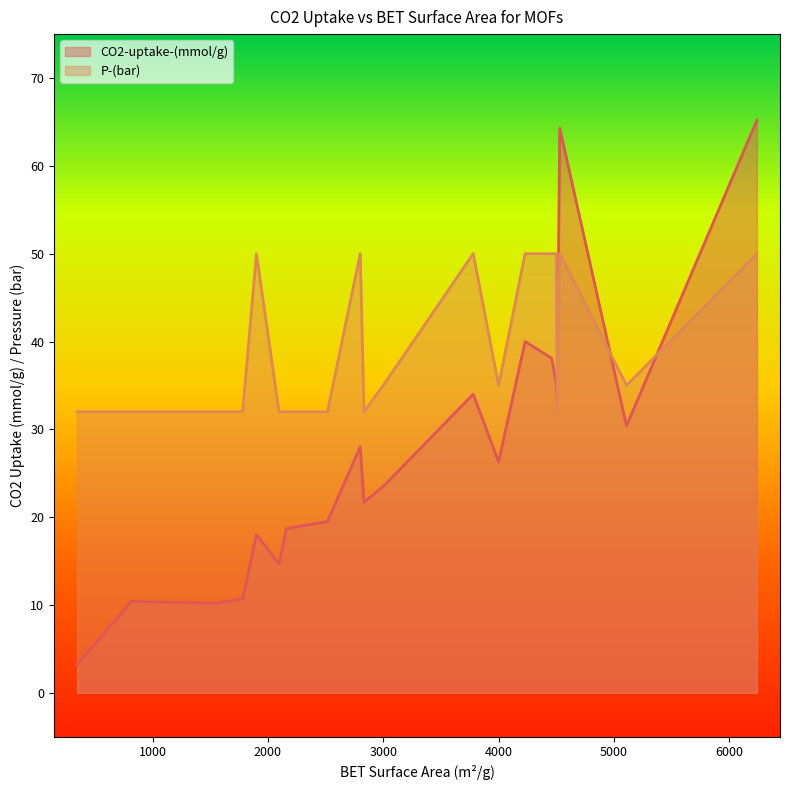

How many times do P-(bar) and CO2-uptake-(mmol/g) cross each other?

3